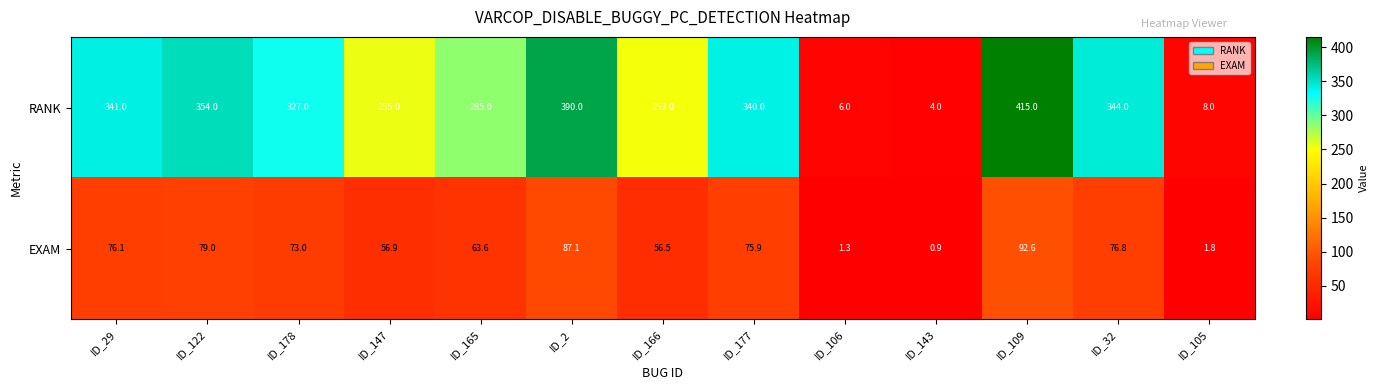

What is the sum of the RANK values at ID_177 and ID_2?

730.0